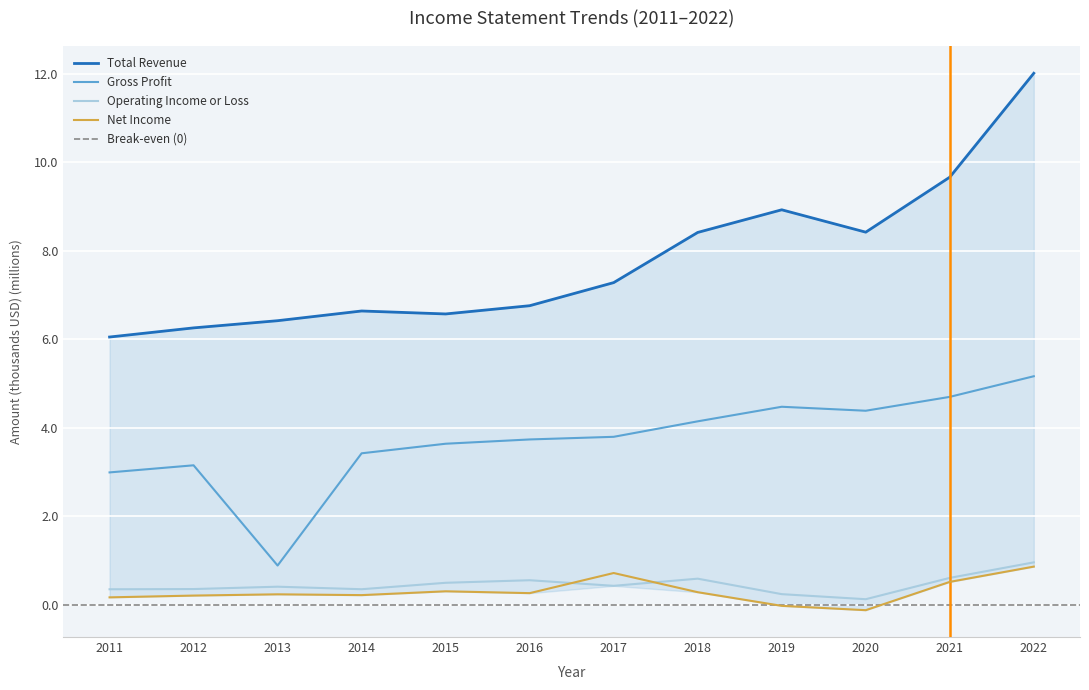

Which series has the largest range (max minus min)?

Total Revenue